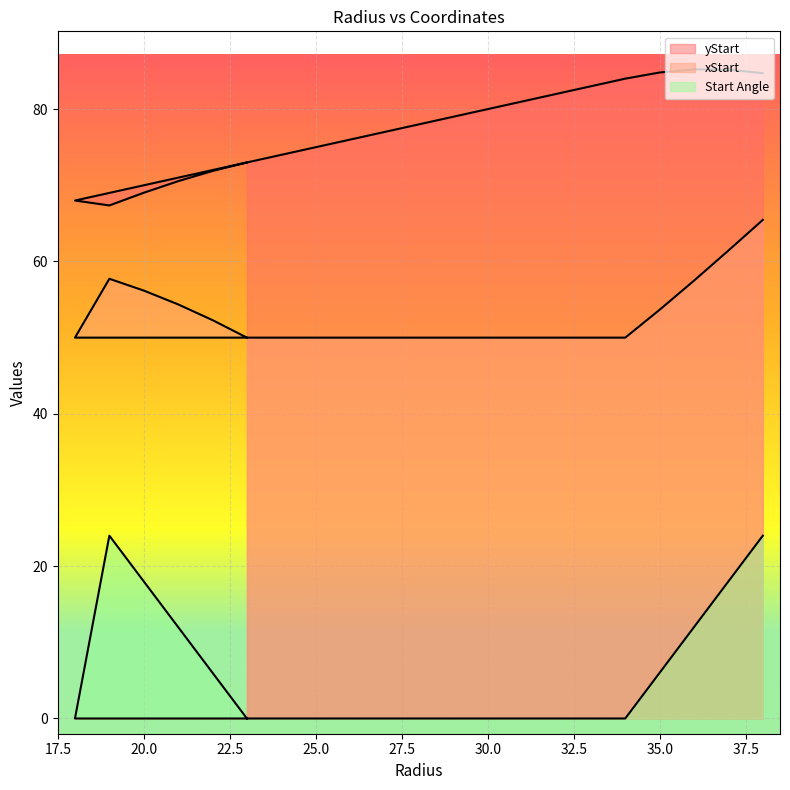

What are all the series names shown in the legend?

yStart, xStart, Start Angle